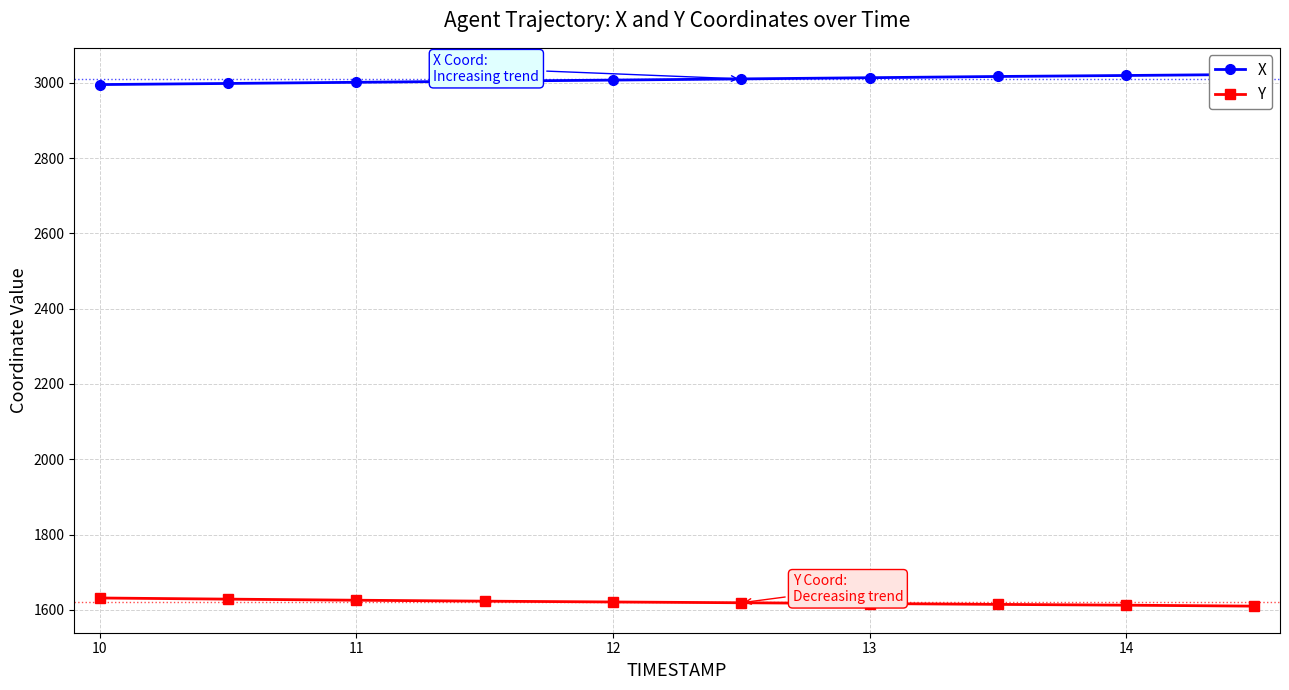

Reading left to right, list all the values displayed in this chart.

X: 2995.0	2998.0	3001.1	3004.0	3006.9	3010.1	3013.3	3016.5	3019.2	3022.0
Y: 1631.6	1628.6	1625.7	1623.2	1621.0	1619.0	1616.9	1614.6	1612.5	1610.0